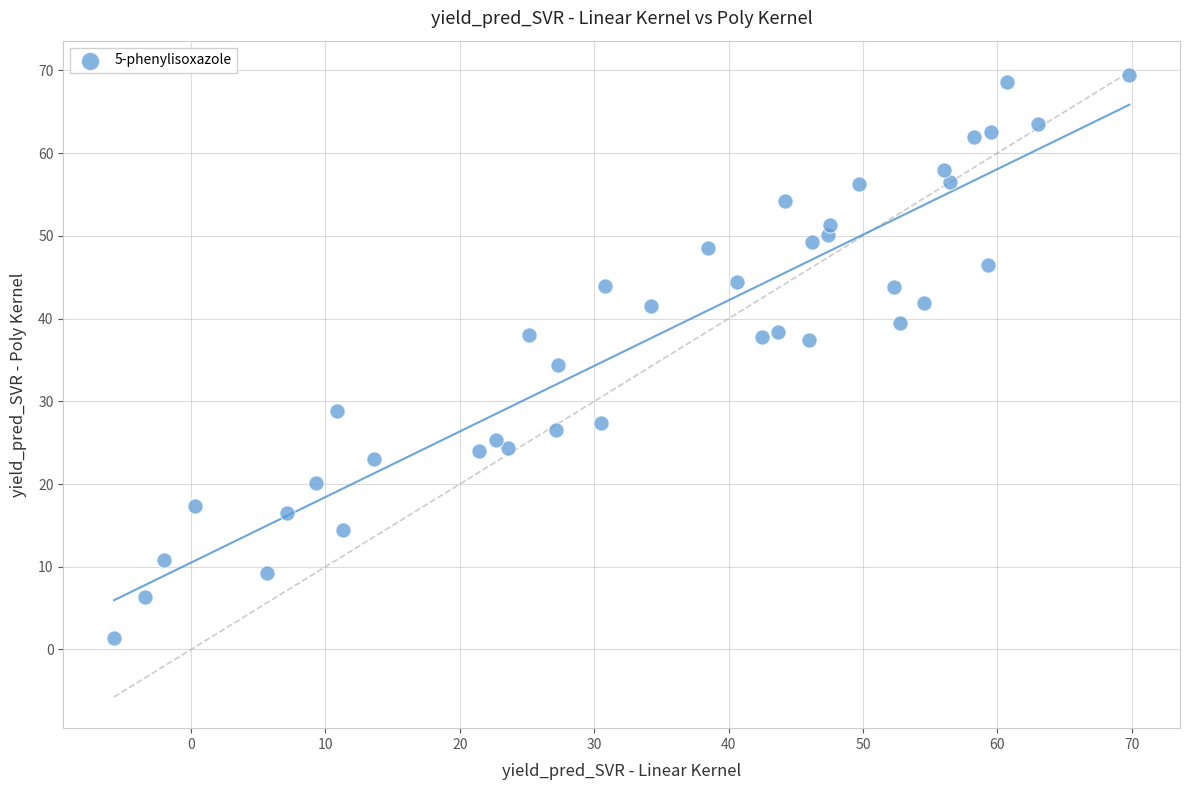

What is the range of X values (max minus min)?

75.6